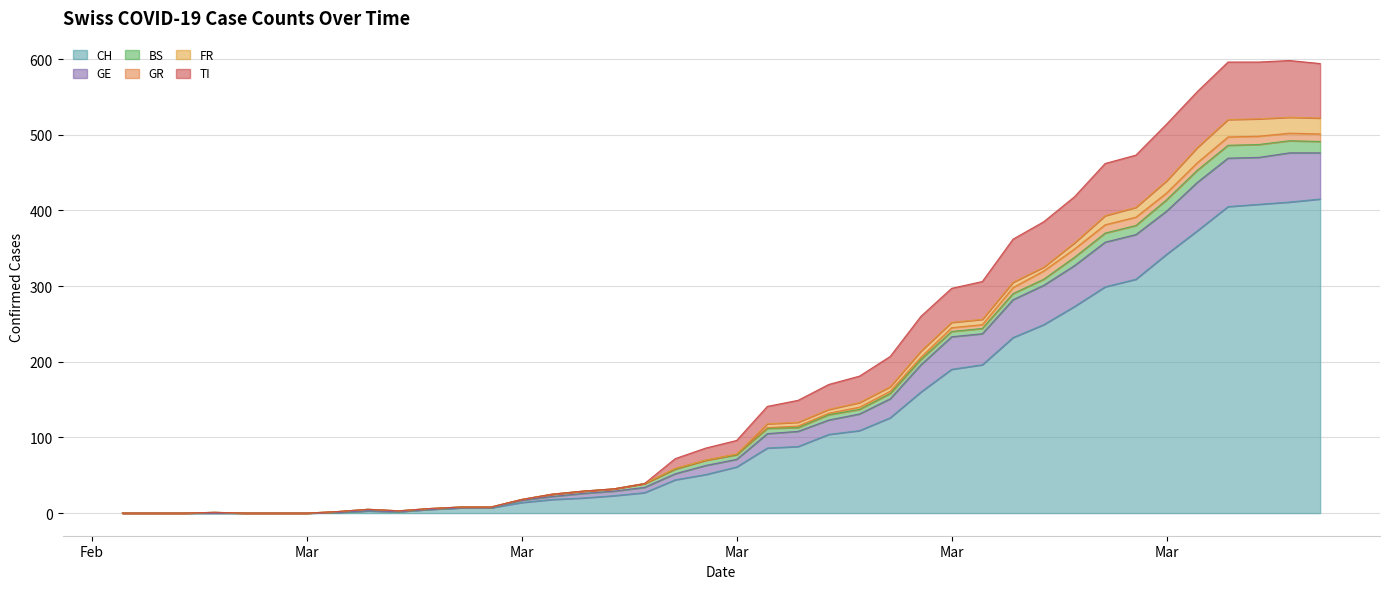

What are all the series names shown in the legend?

CH, GE, BS, GR, FR, TI